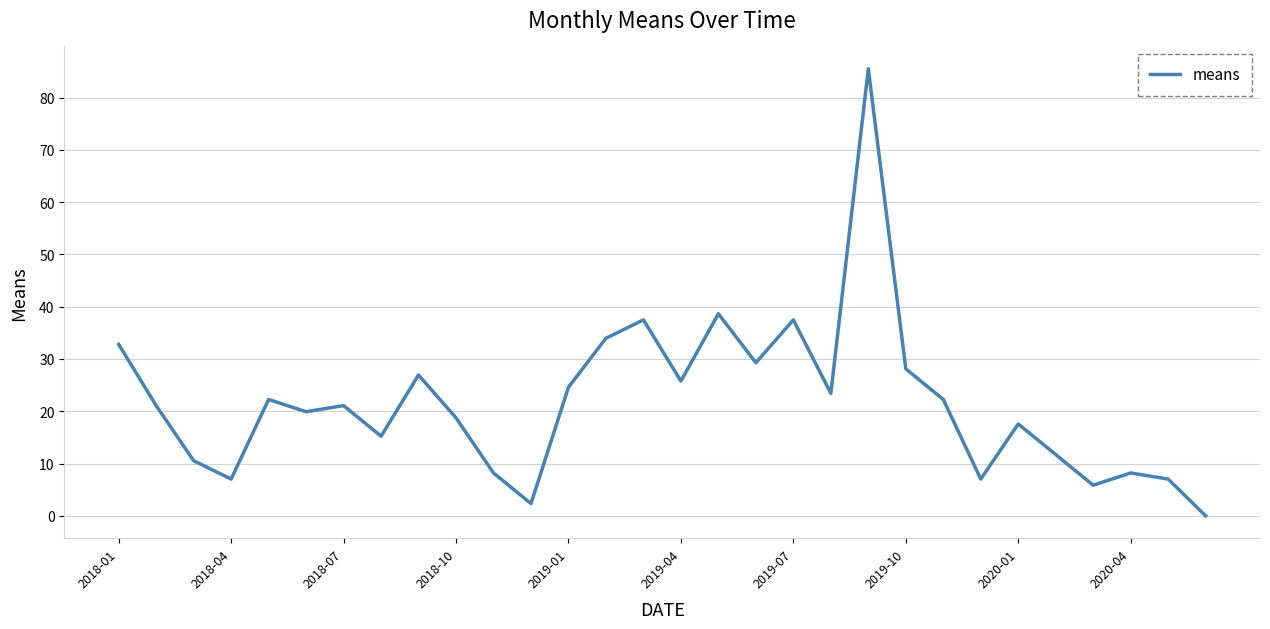

How many values are above zero?

29